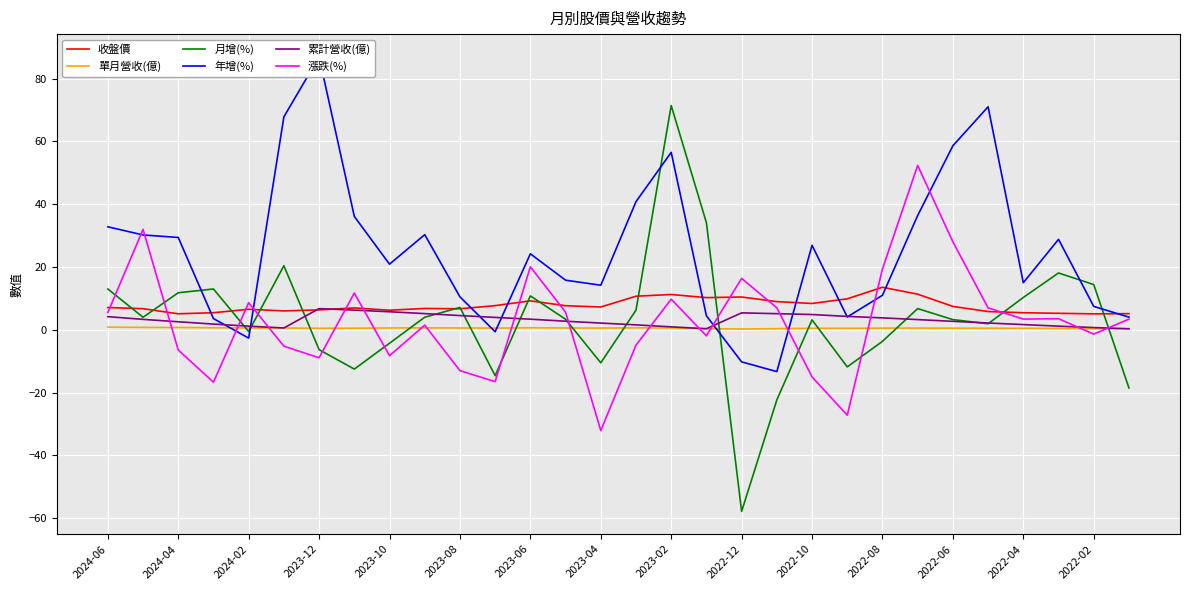

At how many categories does at least one series exceed 80?

1